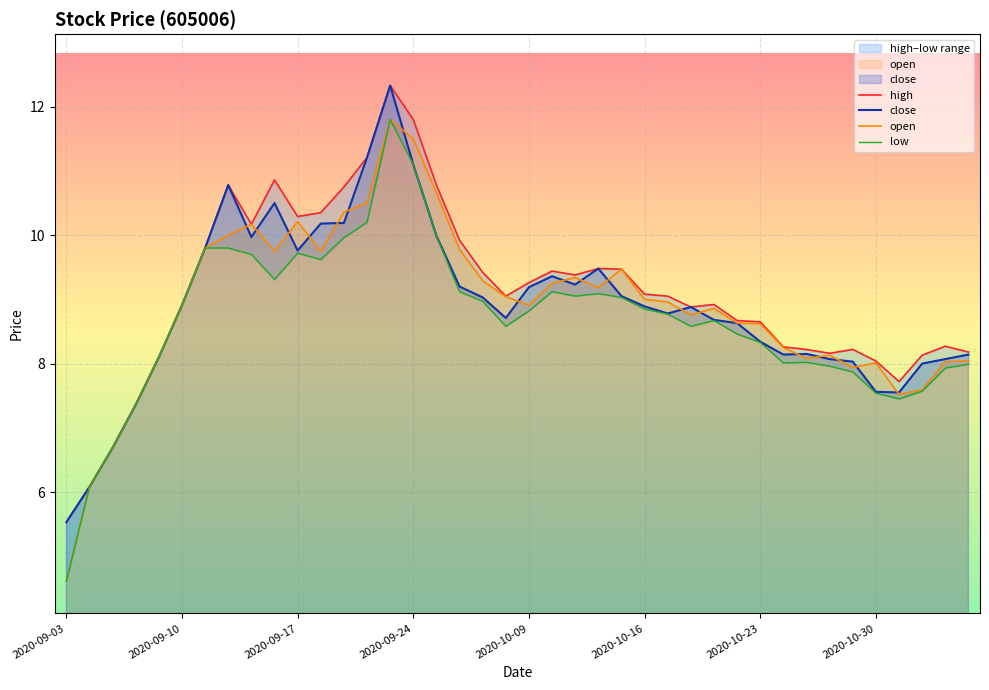

True or false: low and close cross at least once.

False